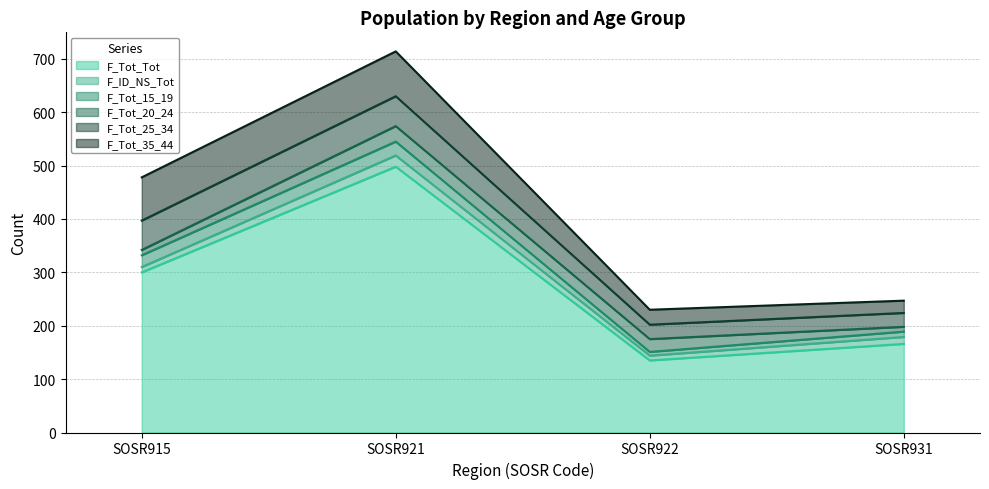

List the series in order of their peak value, lowest first.

F_ID_NS_Tot, F_Tot_15_19, F_Tot_20_24, F_Tot_25_34, F_Tot_35_44, F_Tot_Tot